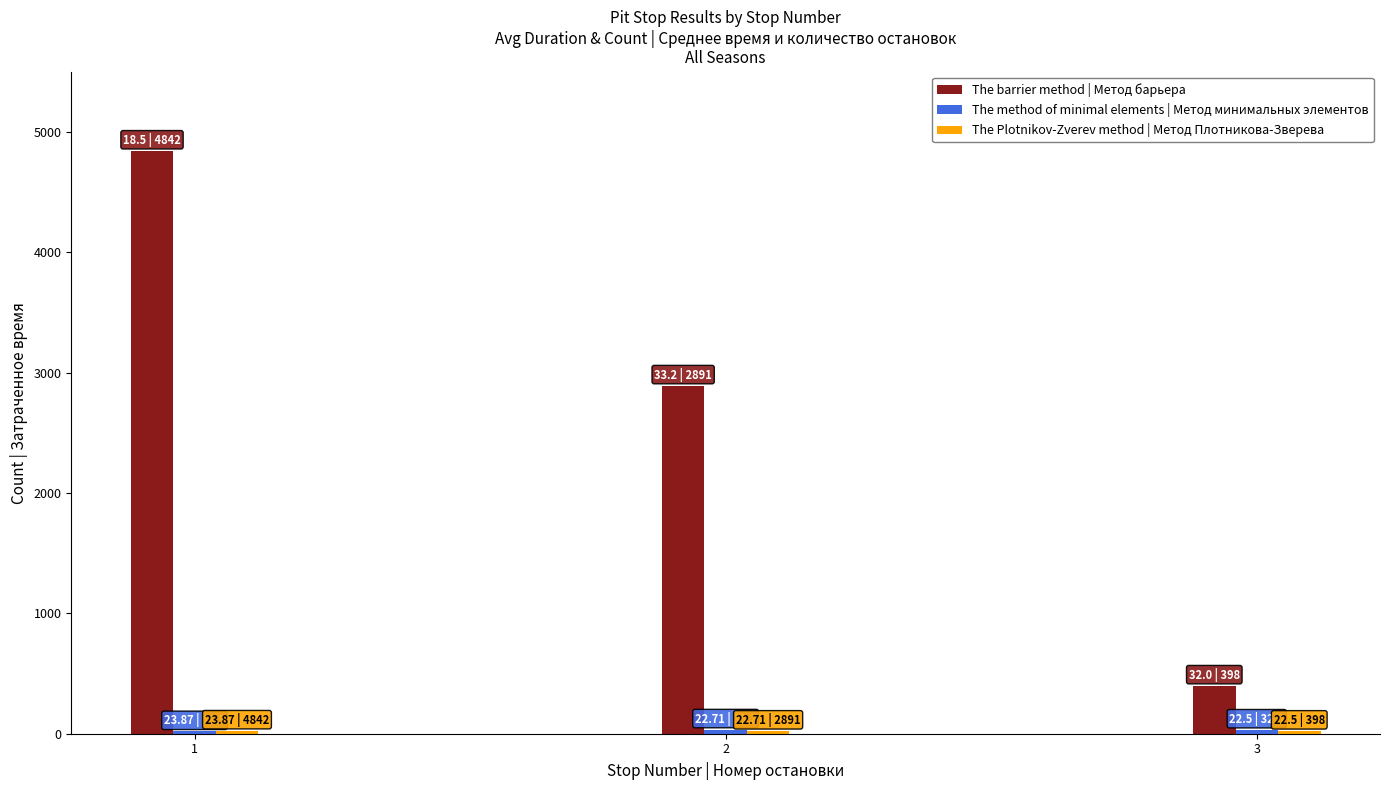

Which series has the widest spread of values?

The barrier method | Метод барьера